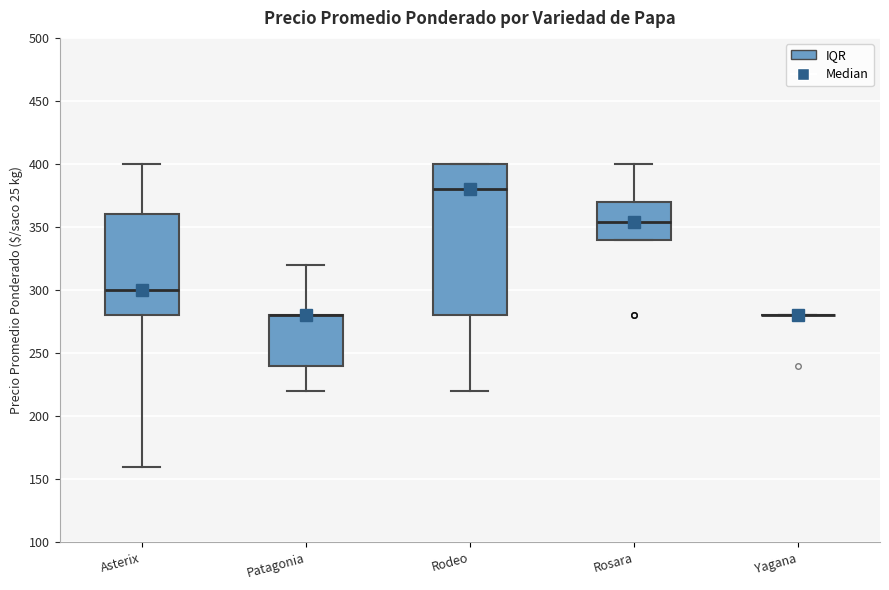

Where does the lower whisker of the box for Rodeo end on the y-axis? The values are not printed on the chart, so give them approximately, as read against the axis.

220